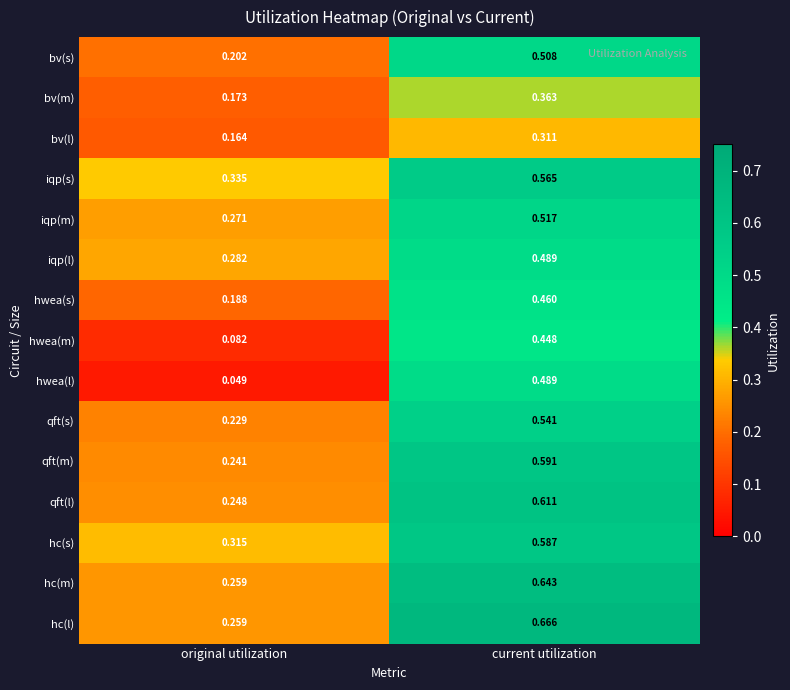

Is the value of hc(s) at original utilization greater than the value of qft(m) at original utilization?

Yes